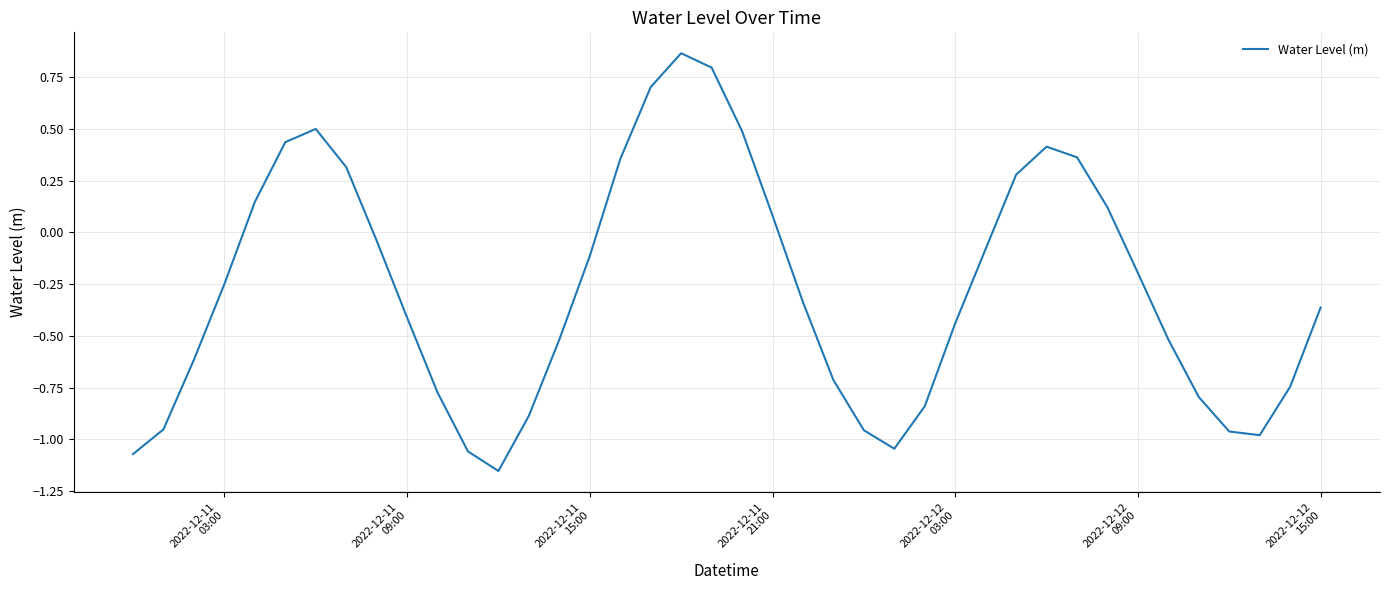

Is this an area chart (filled region under the line)?

No